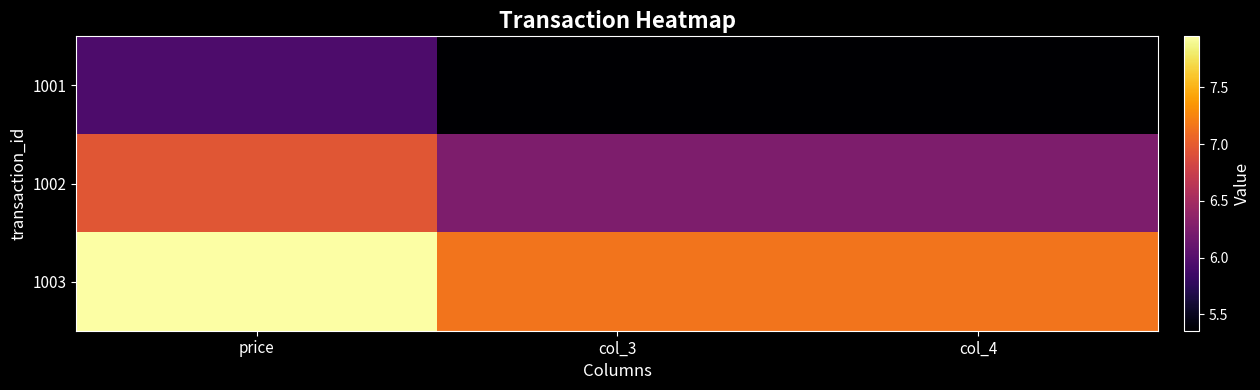

Reading left to right, list all the values displayed in this chart.

1001: price=6.0	col_3=5.4	col_4=5.4
1002: price=7.0	col_3=6.3	col_4=6.3
1003: price=8.0	col_3=7.2	col_4=7.2